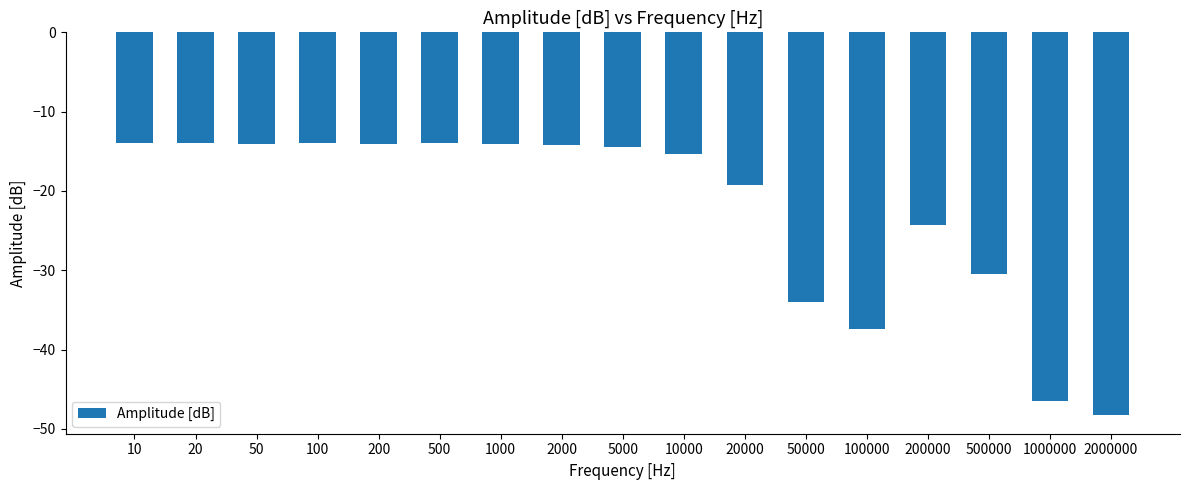

What is the difference between the values at 5000 and 10?

0.5